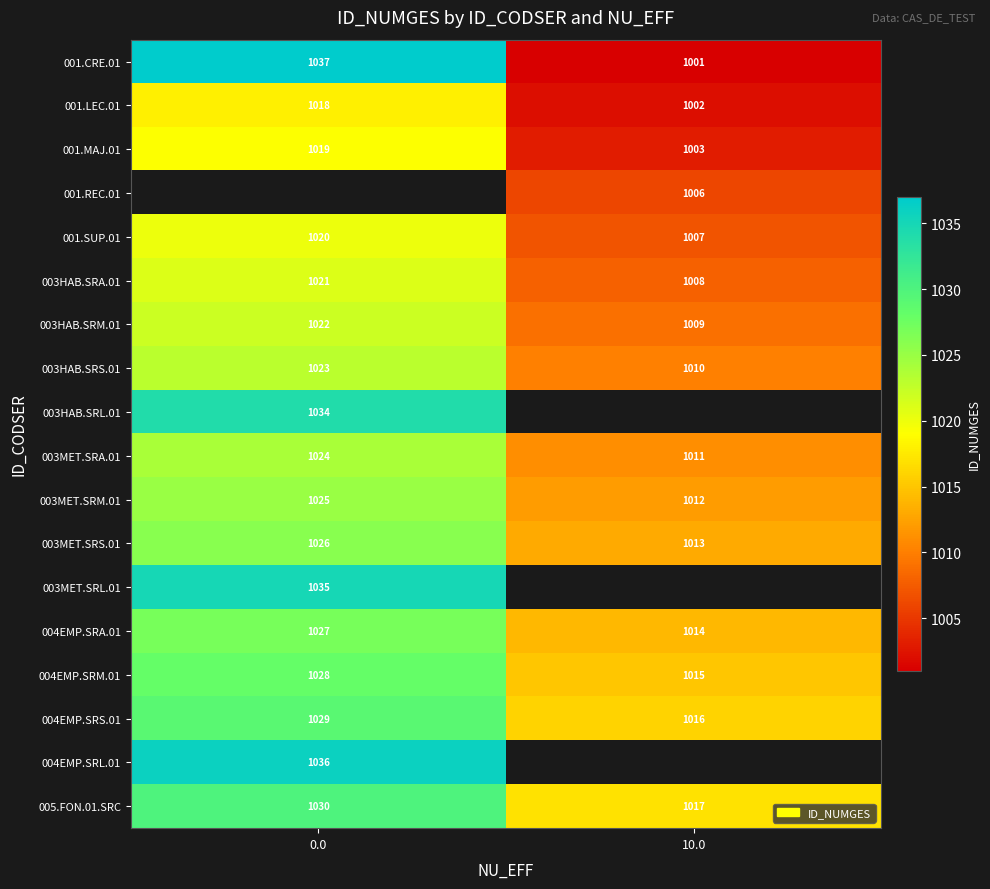

What is the spread (max minus min) of values at 10.0?

16.0